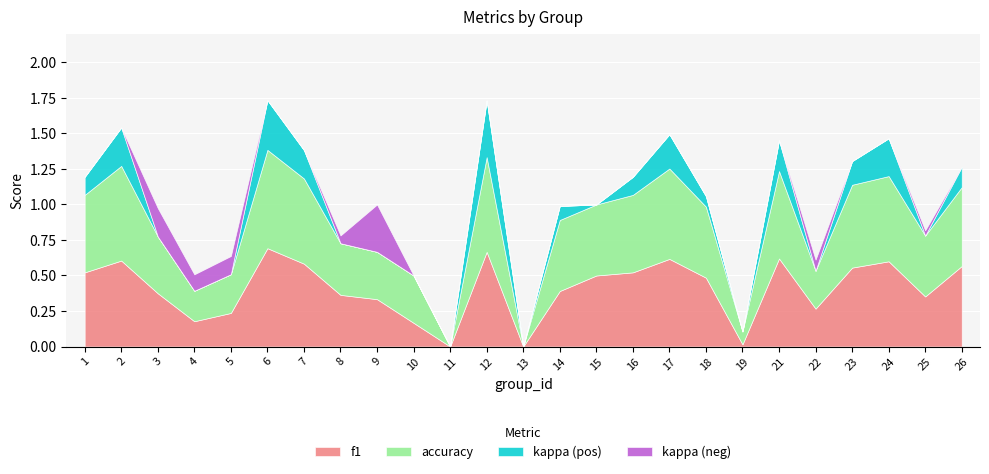

What is the sum of all f1 values?

10.2